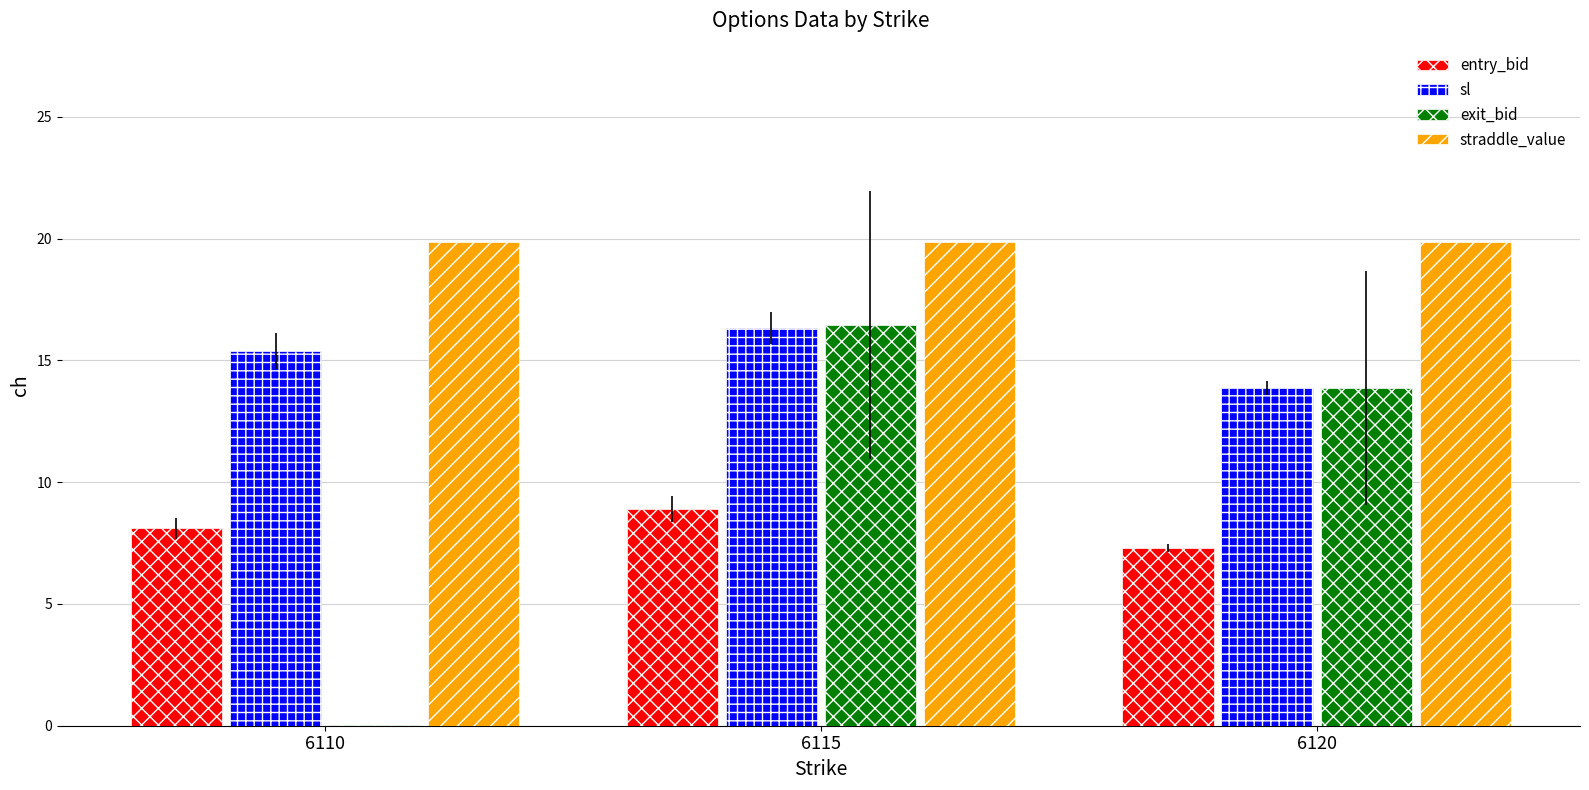

Which series has the largest total across all categories?

straddle_value